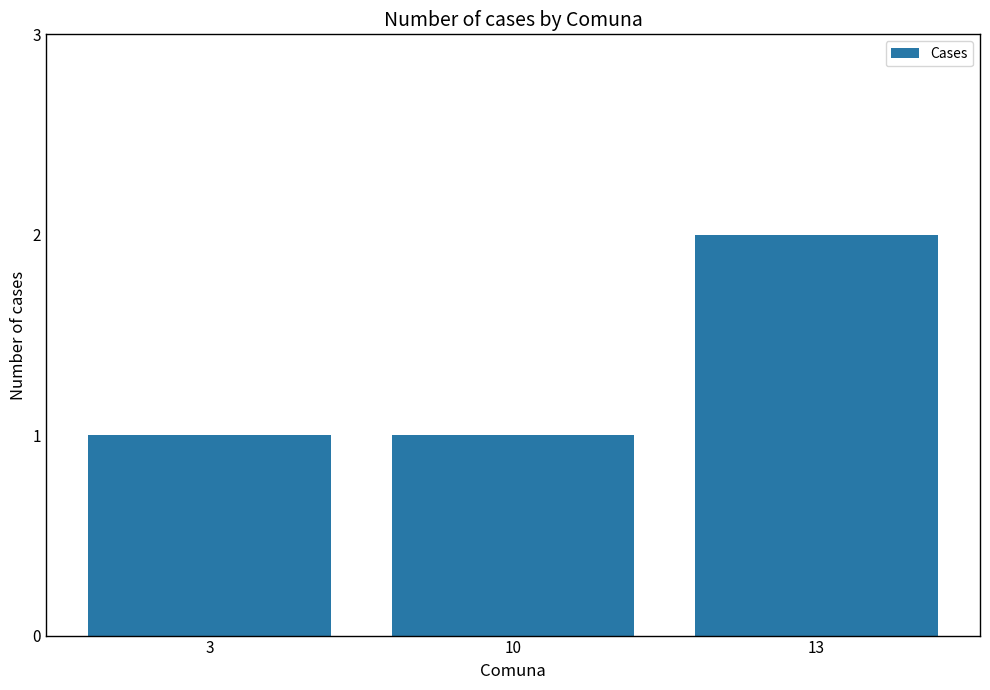

What is the approximate value at 10?

1